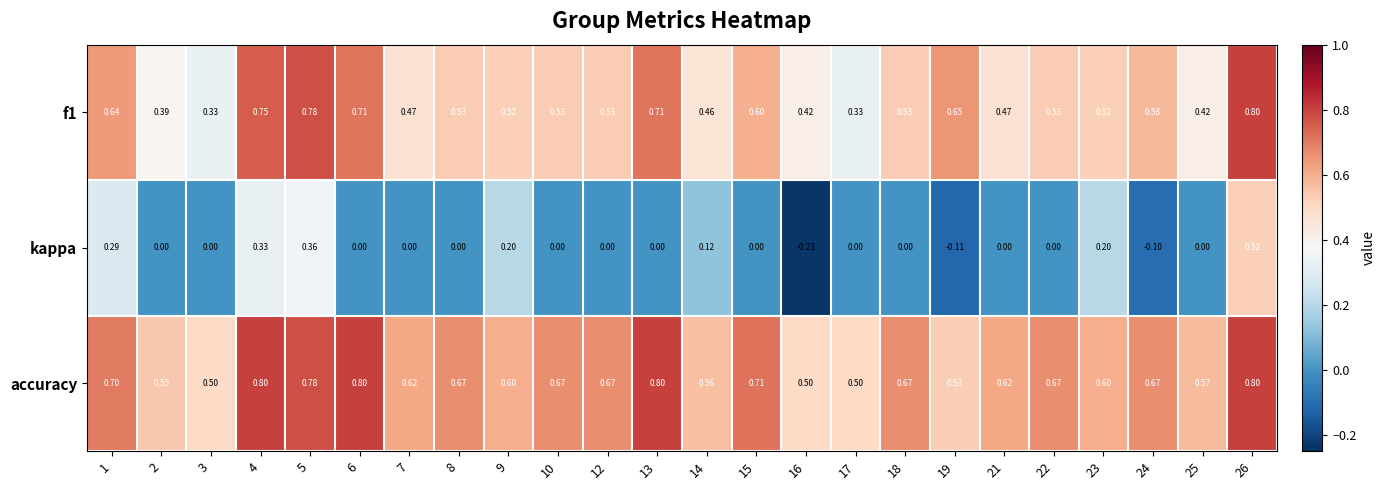

Which series has the widest spread of values?

kappa